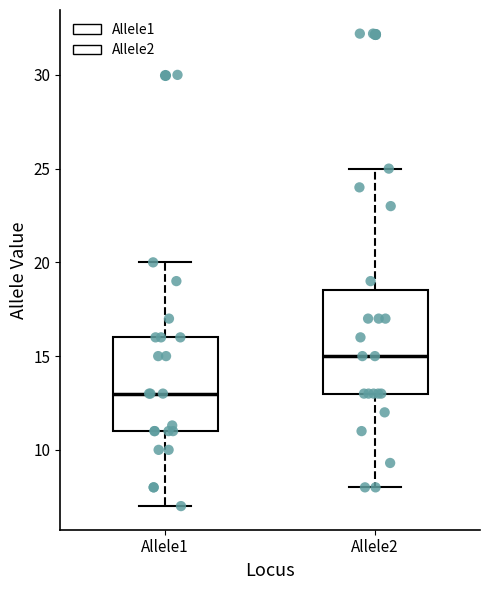

Which box's median line is the highest?

Allele2